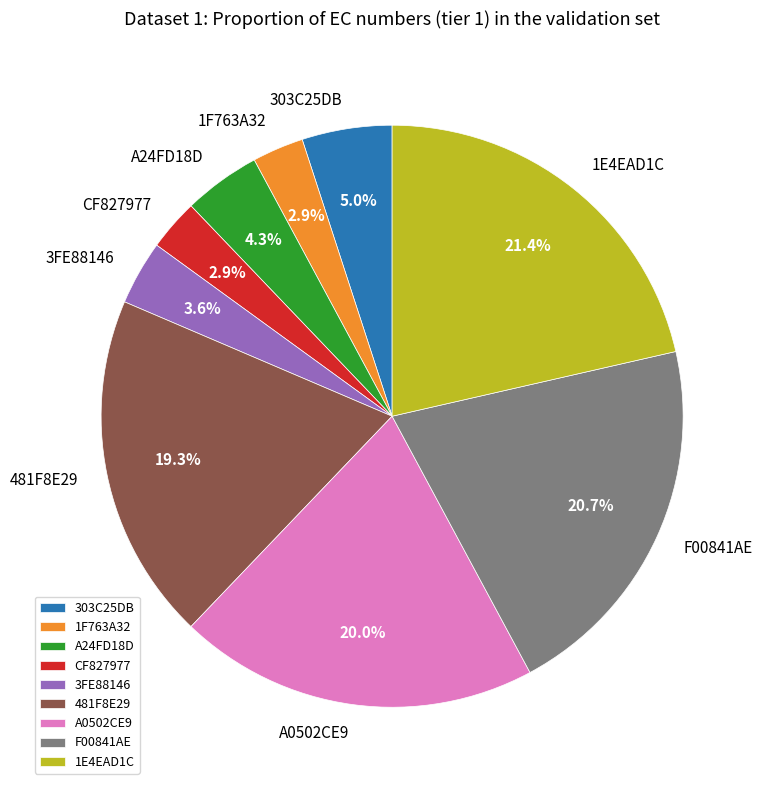

To the nearest percent, what is the difference between the 481F8E29 and F00841AE slice percentages?

1%